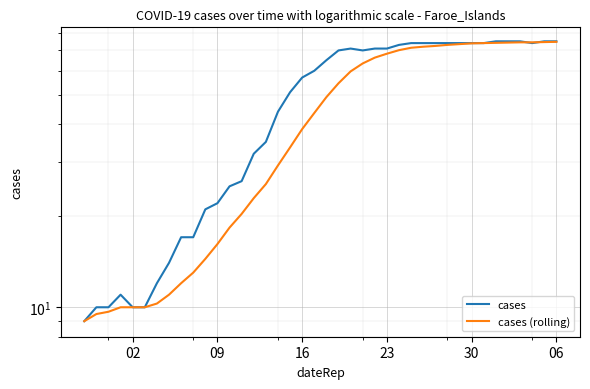

How many lines are shown in the chart?

2